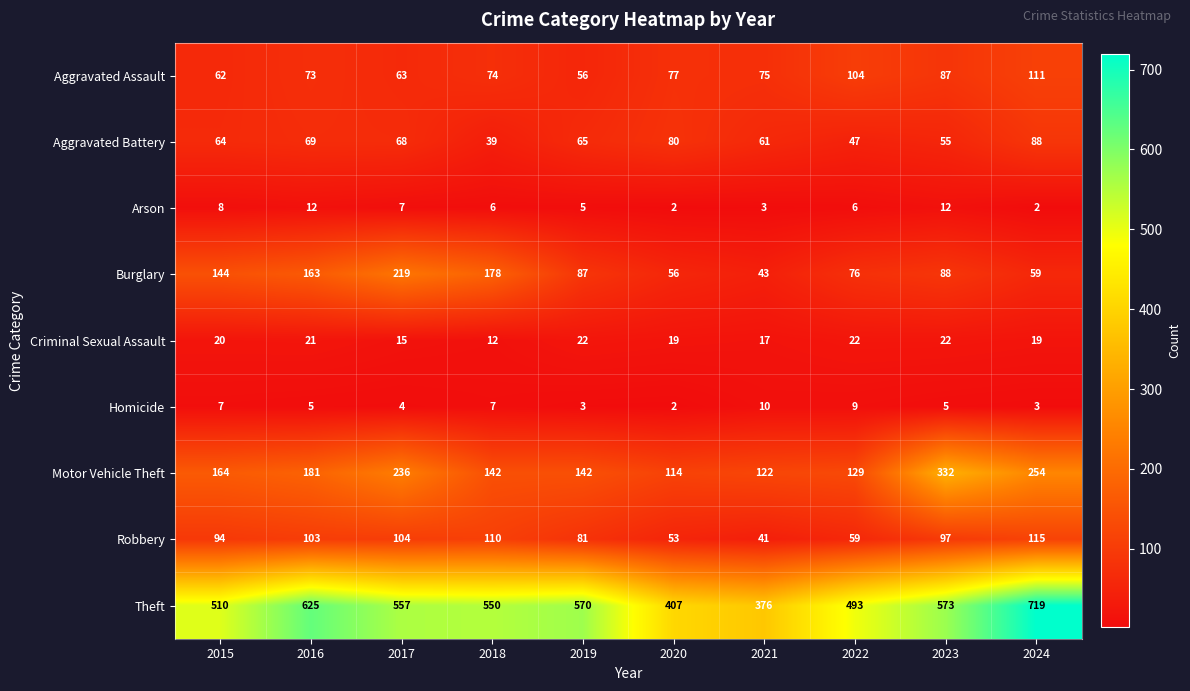

List the series in order of their peak value, lowest first.

Homicide, Arson, Criminal Sexual Assault, Aggravated Battery, Aggravated Assault, Robbery, Burglary, Motor Vehicle Theft, Theft